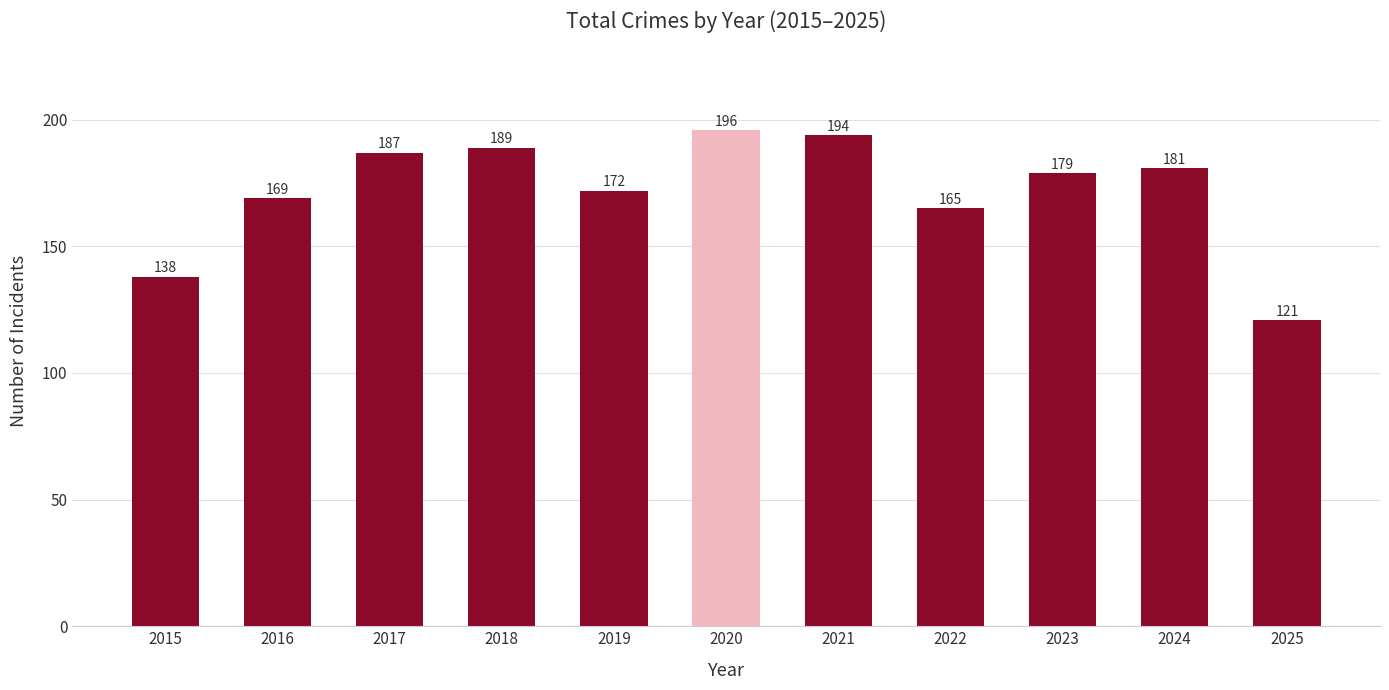

How many distinct data groups are displayed?

1